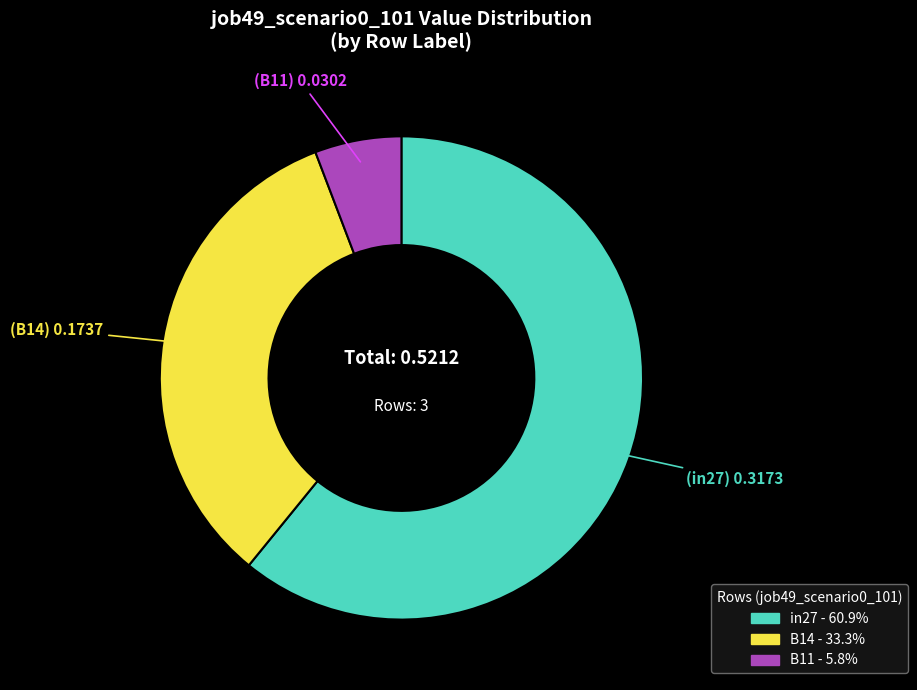

Between B11 and in27, which is larger?

in27